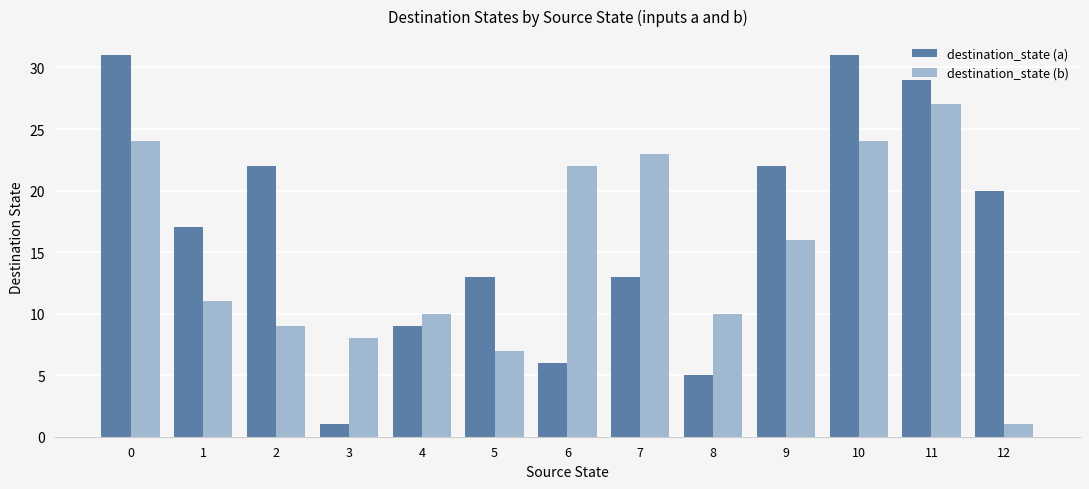

What is the value of the destination_state (a) bar at the 1st from the left?

31